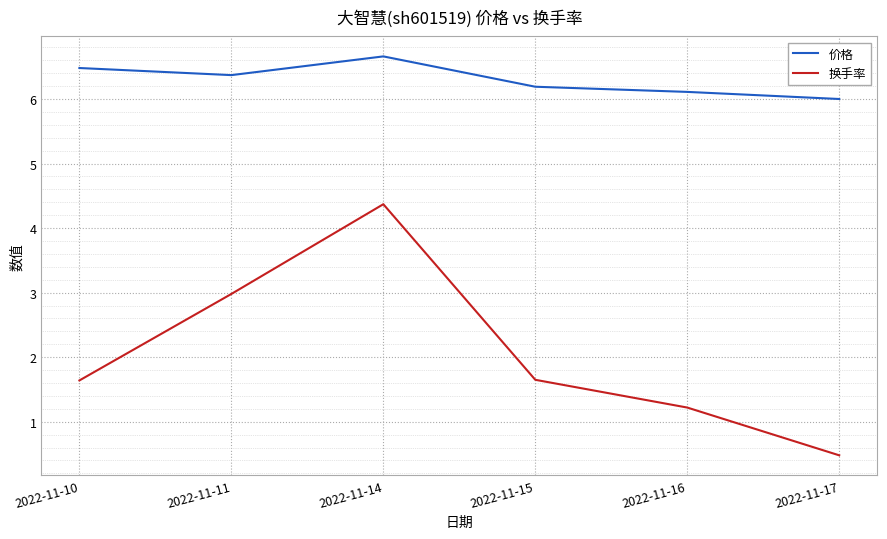

True or false: 价格 and 换手率 intersect in this chart.

False